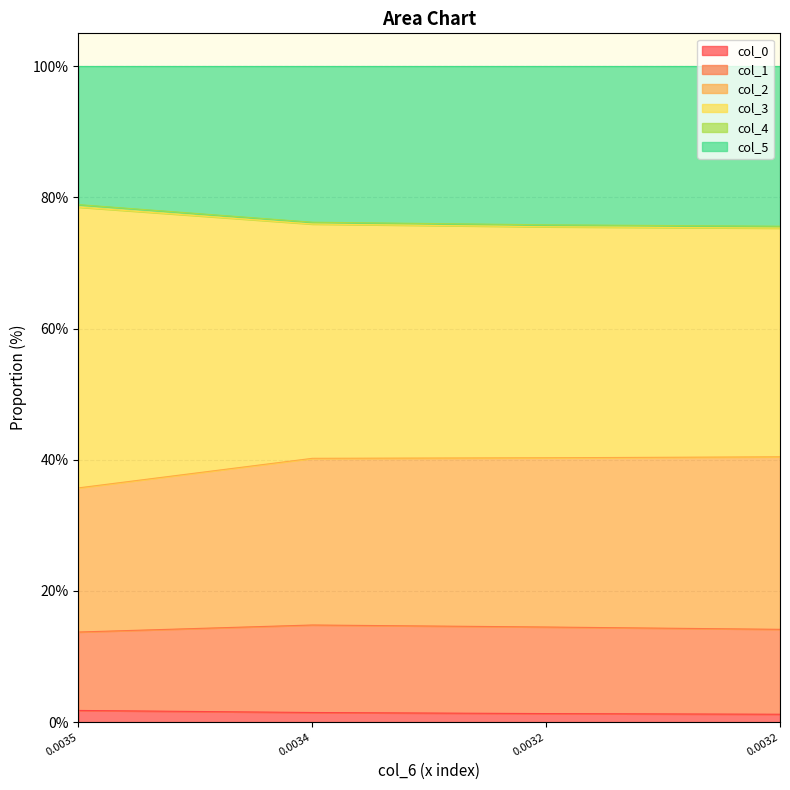

Does the chart display data point markers on the line(s)?

No